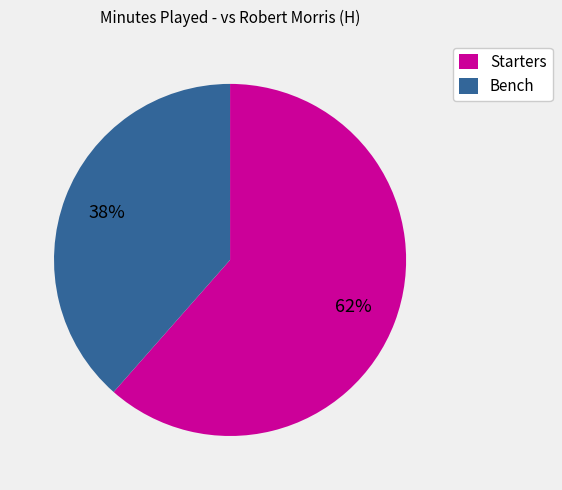

Which category has the smallest portion of the pie?

Bench